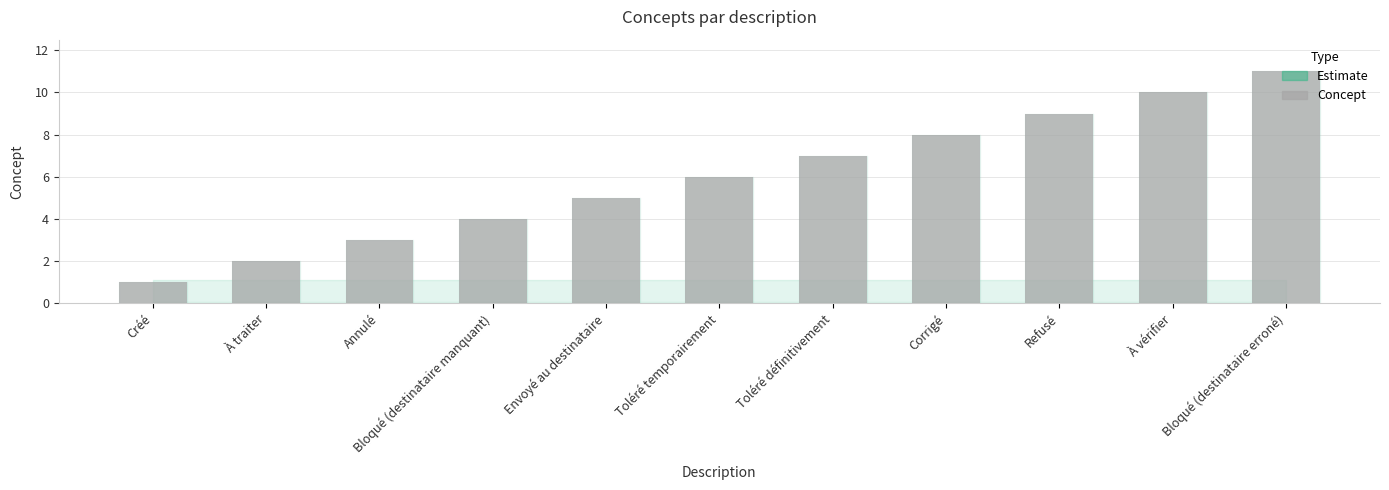

What is the smallest value displayed?

1